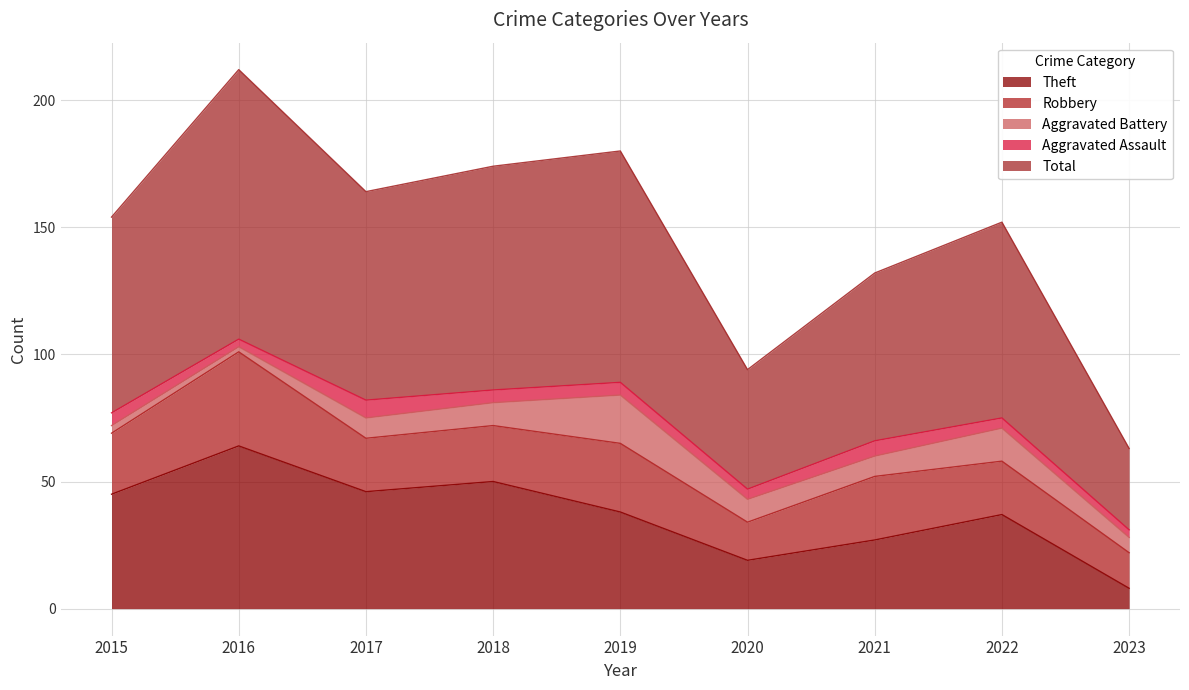

Reading right to left, extract all data points from this chart.

Theft: 2023=8	2022=37	2021=27	2020=19	2019=38	2018=50	2017=46	2016=64	2015=45
Robbery: 2023=14	2022=21	2021=25	2020=15	2019=27	2018=22	2017=21	2016=37	2015=24
Aggravated Battery: 2023=6	2022=13	2021=8	2020=9	2019=19	2018=9	2017=8	2016=2	2015=3
Aggravated Assault: 2023=3	2022=4	2021=6	2020=4	2019=5	2018=5	2017=7	2016=3	2015=5
Total: 2023=32	2022=77	2021=66	2020=47	2019=91	2018=88	2017=82	2016=106	2015=77